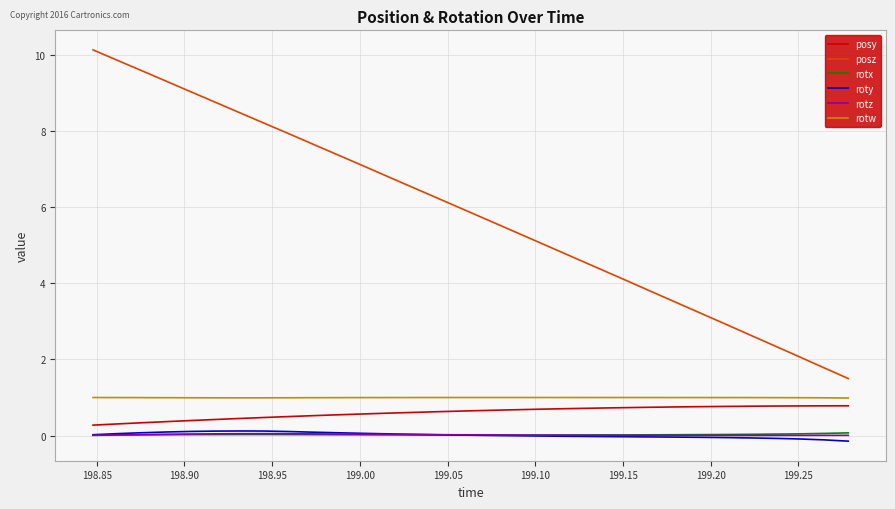

What are all the series names shown in the legend?

posy, posz, rotx, roty, rotz, rotw